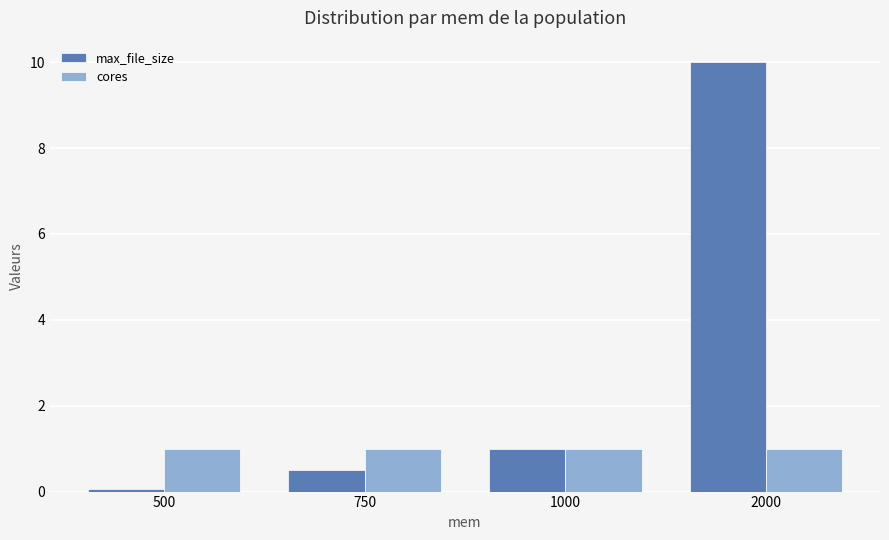

True or false: cores has a value of 0.6 at 1000.

False